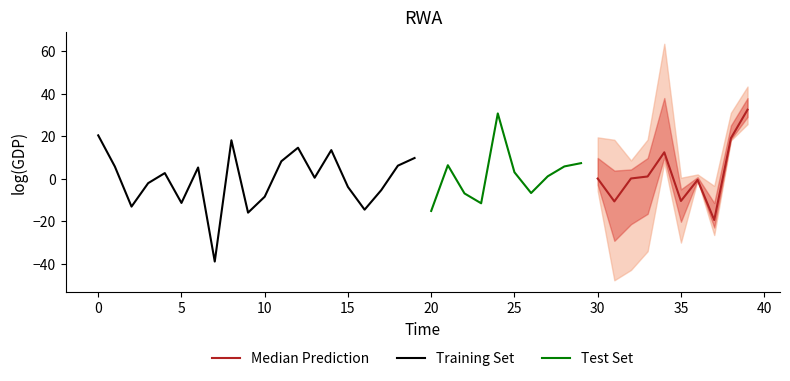

Which category has the lowest value in the x1 series?

7